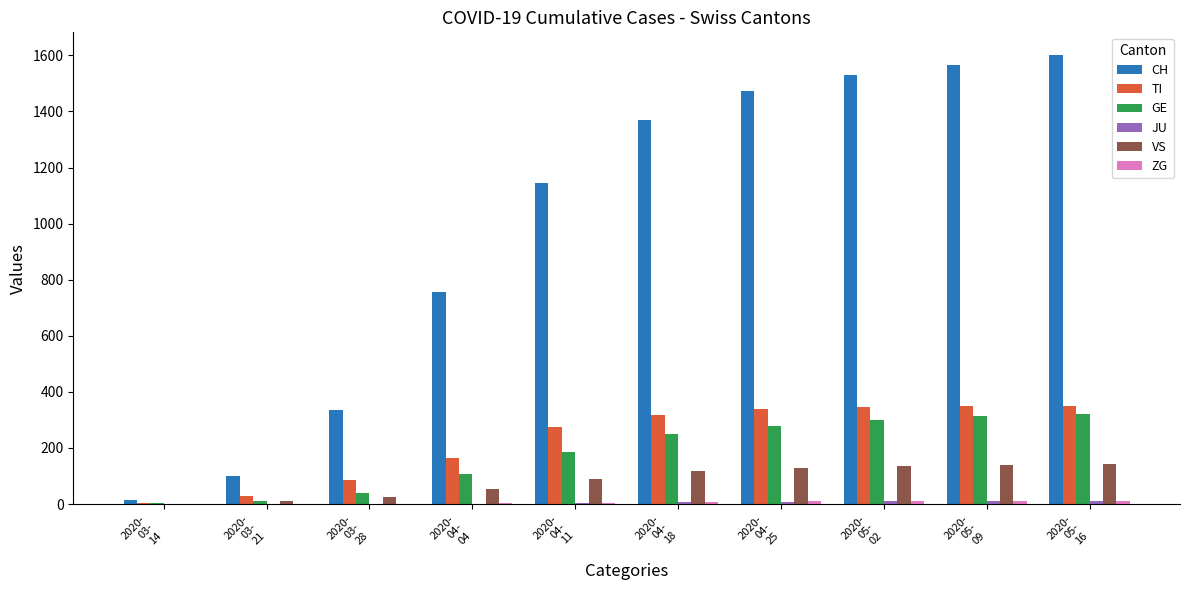

The GE series shows 251 at 2020-
04-
18. True or false?

True